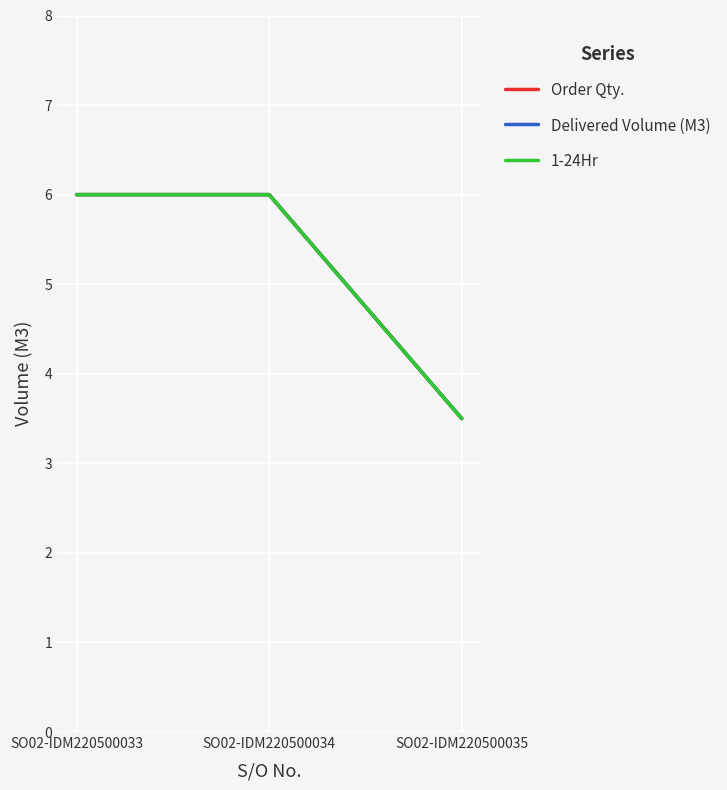

What is the minimum value for Delivered Volume (M3)?

3.5